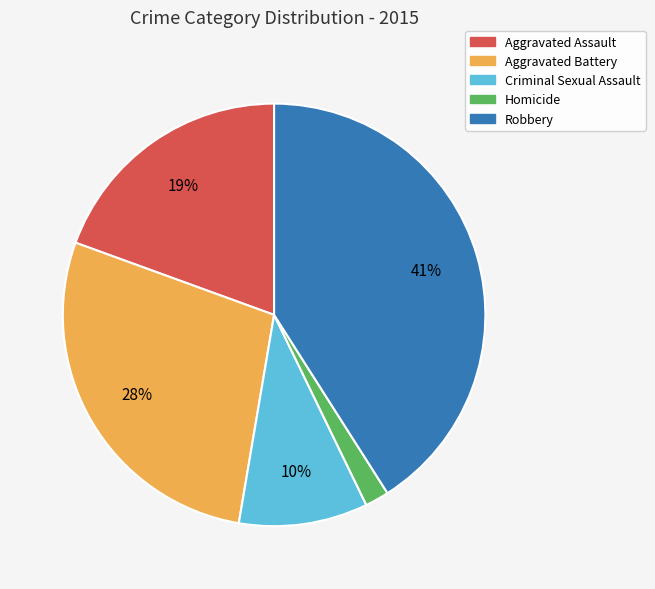

What is the smallest slice in the pie chart?

Homicide